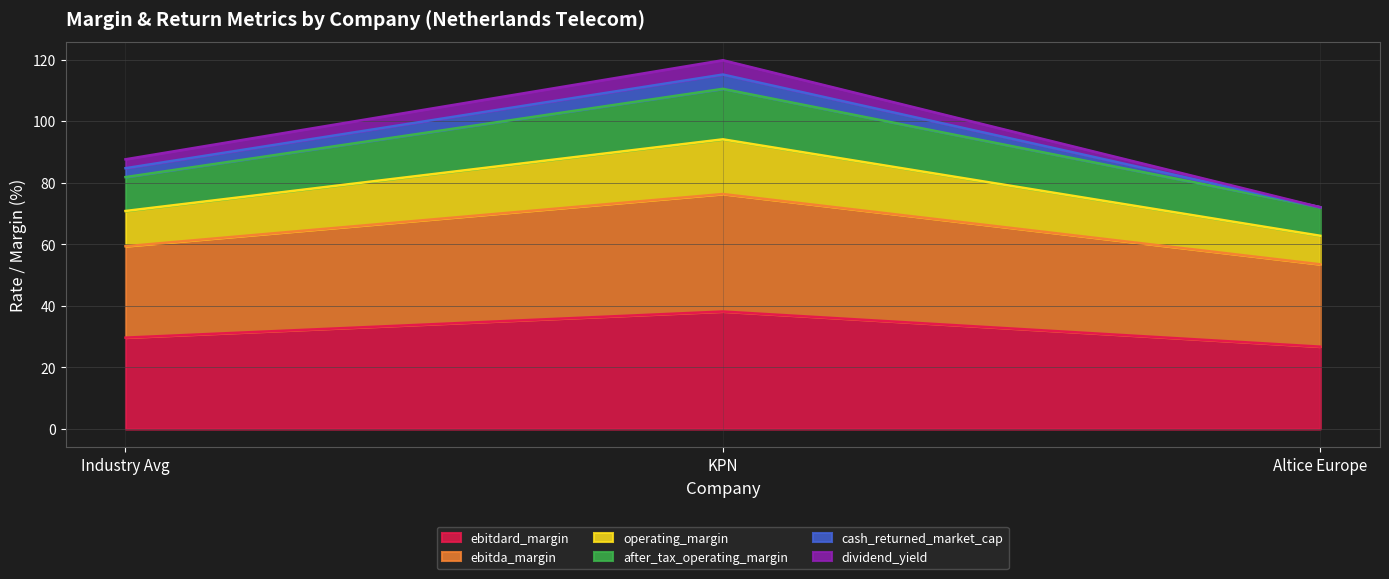

Does the chart have visible grid lines?

Yes